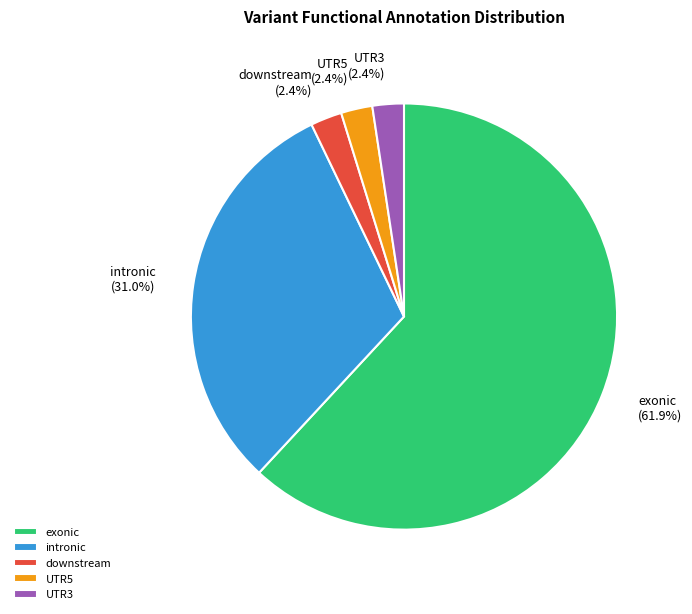

How many slices are in this pie chart?

5